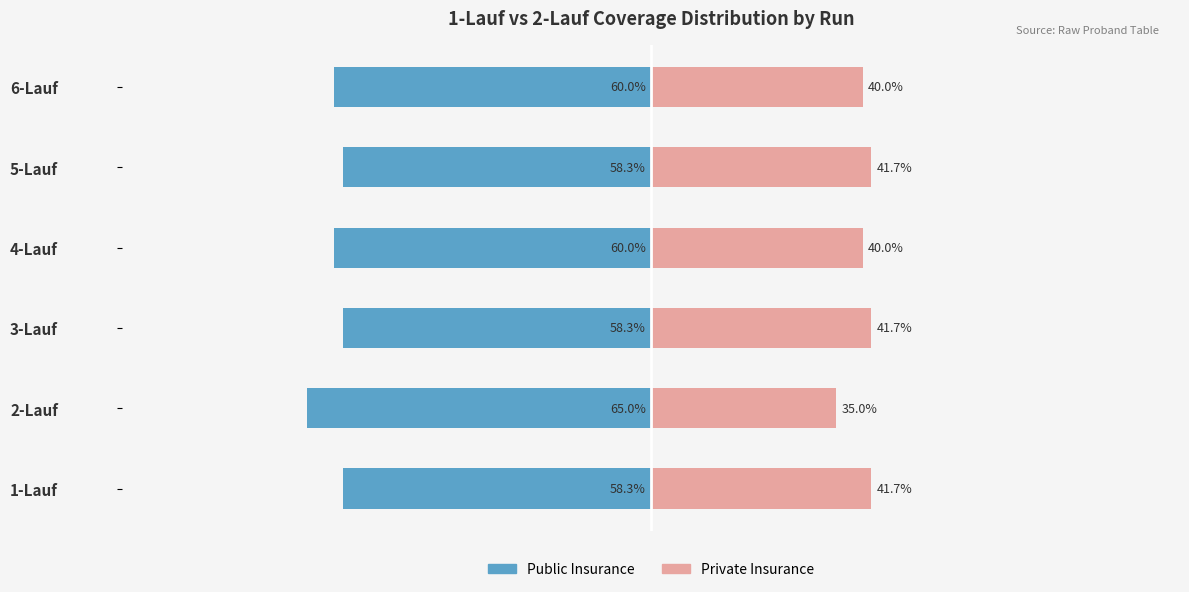

Count the number of categories in the chart.

6